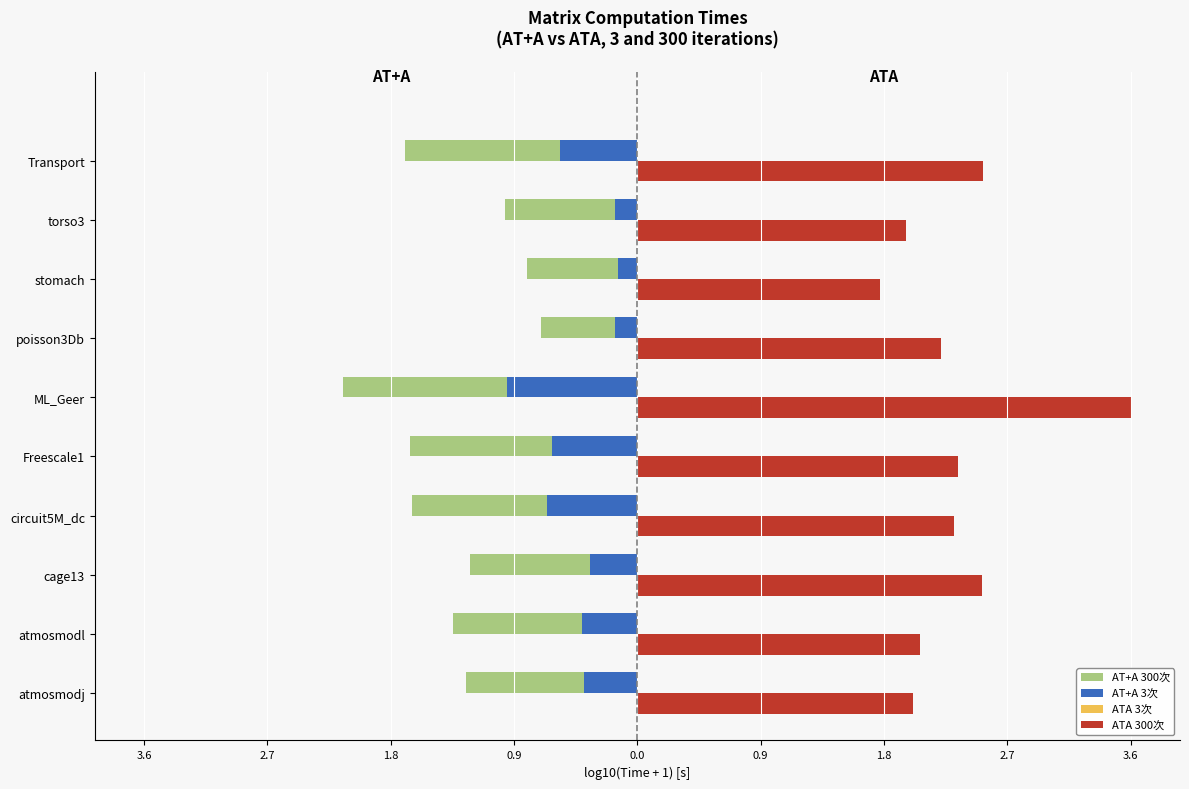

How many groups of bars are there?

10